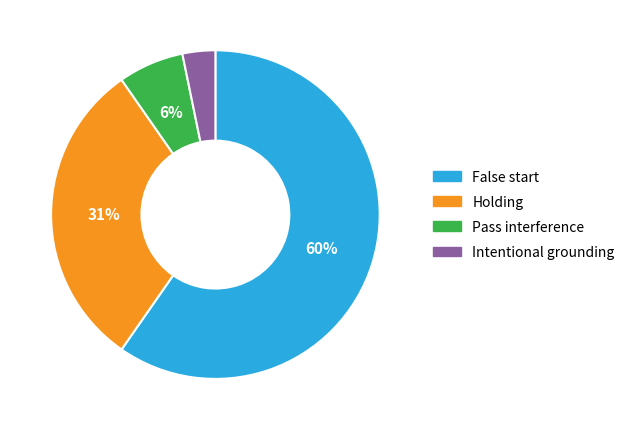

Rank the categories by value from lowest to highest.

Intentional grounding, Pass interference, Holding, False start